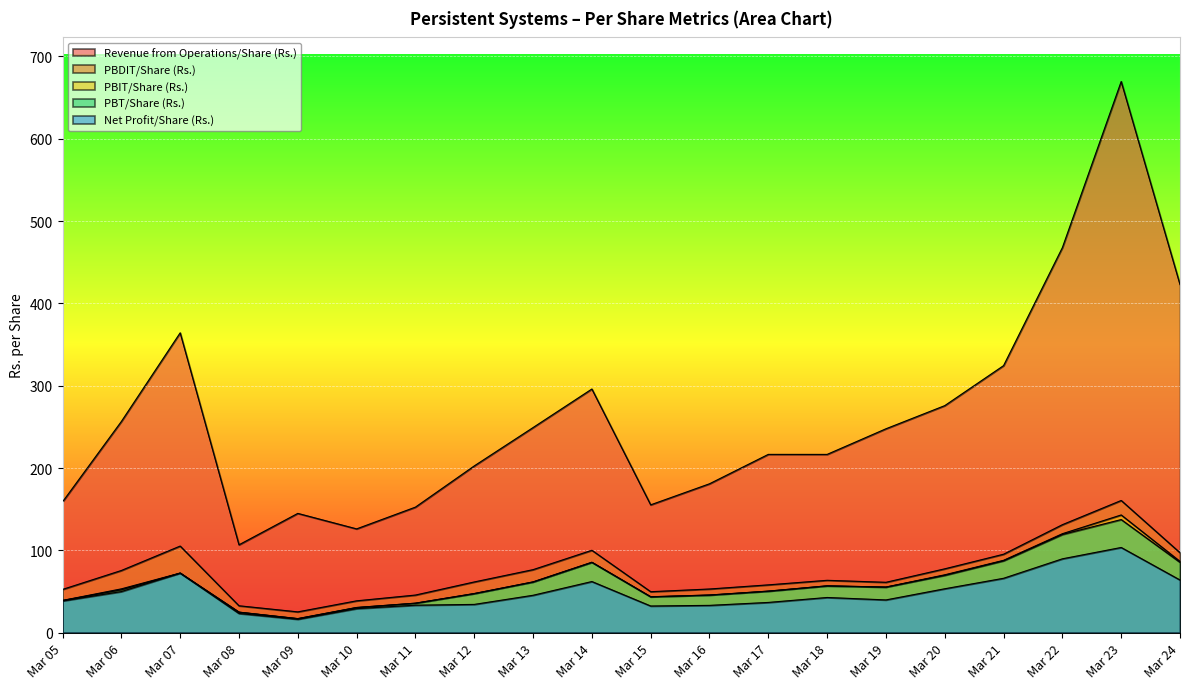

How many lines are shown in the chart?

5